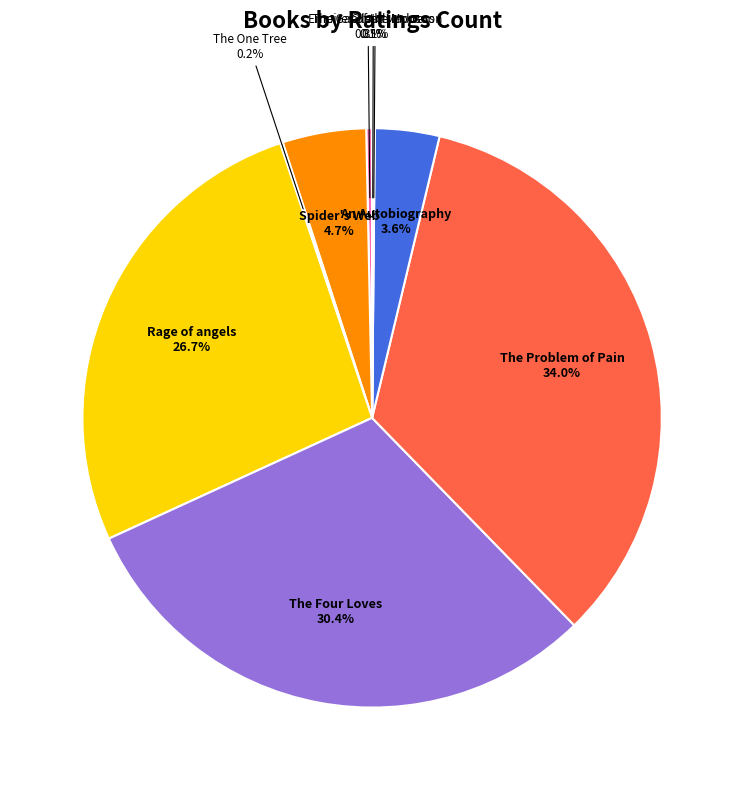

Does any single category account for the majority?

No